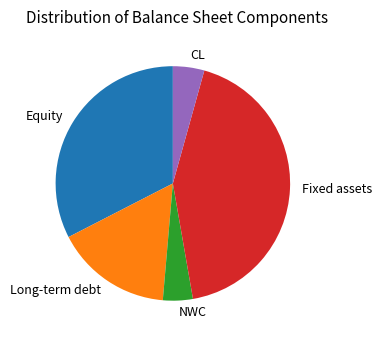

What is the largest slice in the pie chart?

Fixed assets